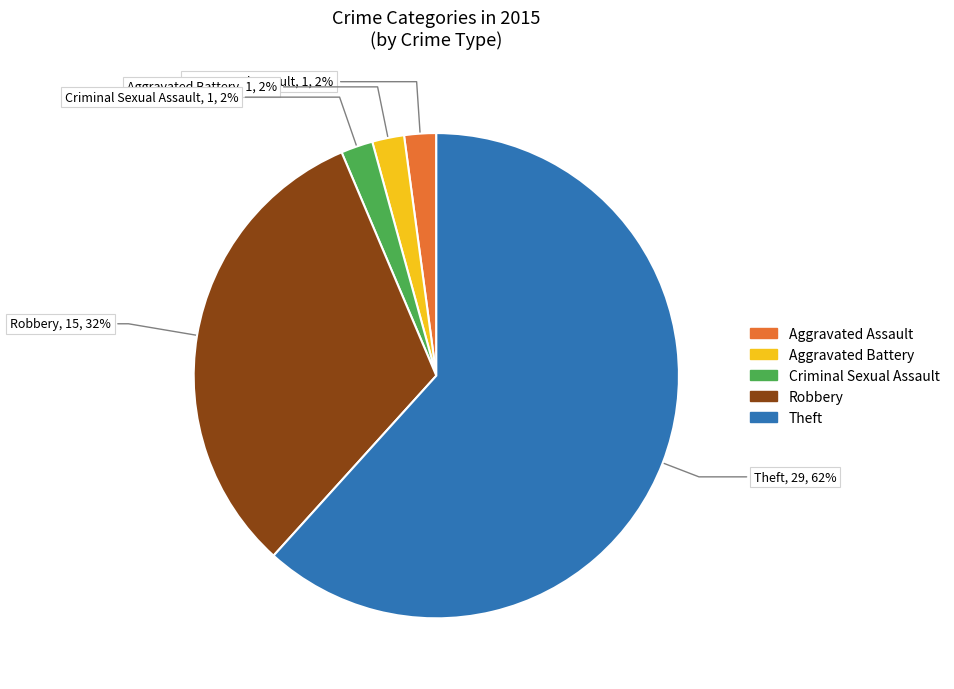

Approximately how many times larger is the value at Aggravated Battery compared to Aggravated Assault?

1.0